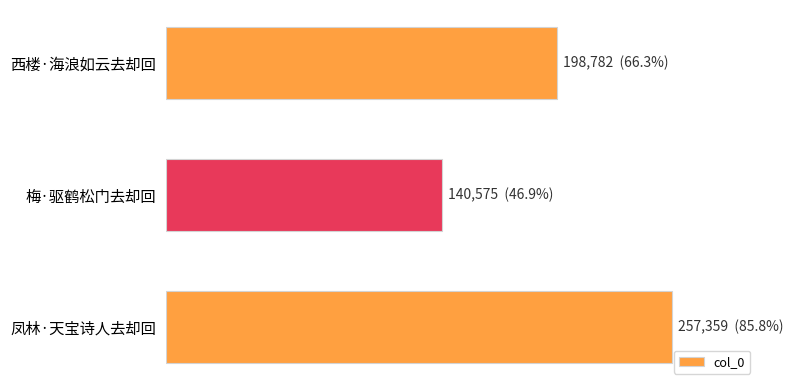

Are the bars horizontal?

Yes